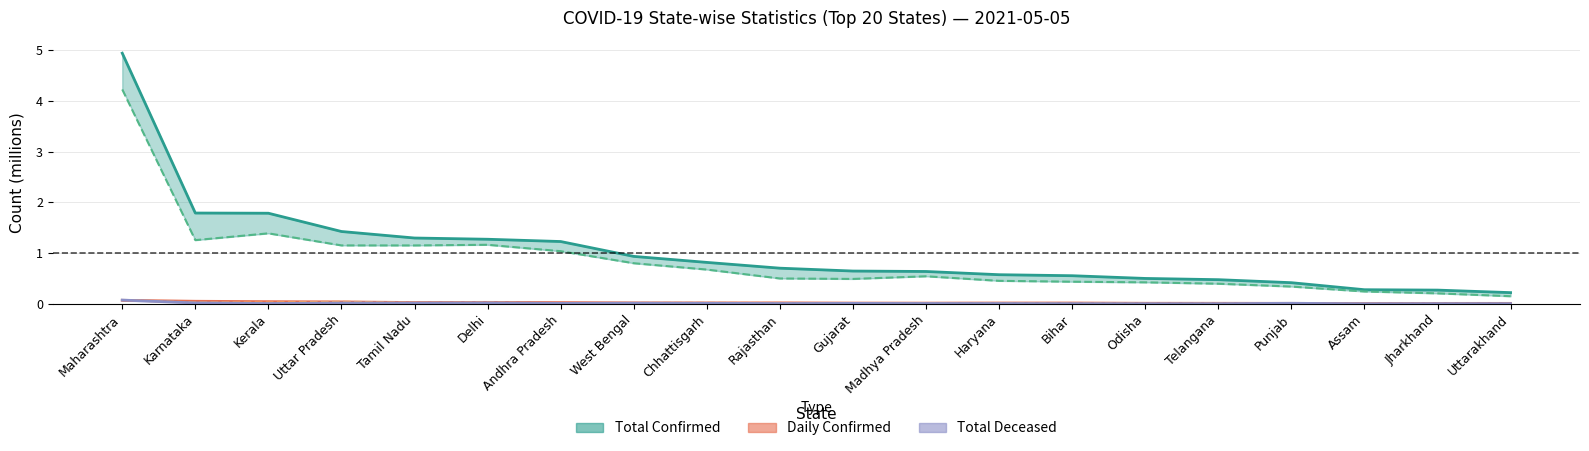

Which series has the widest spread of values?

Total Confirmed